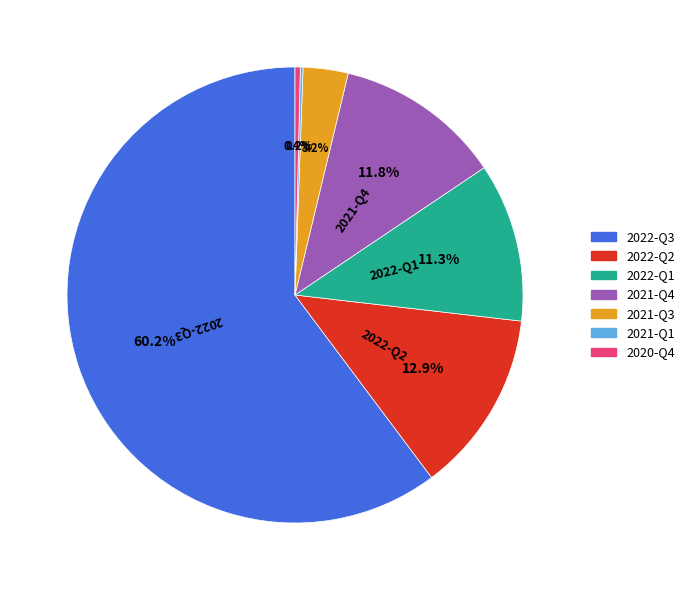

Does 2022-Q3 account for over 50% of the chart?

Yes